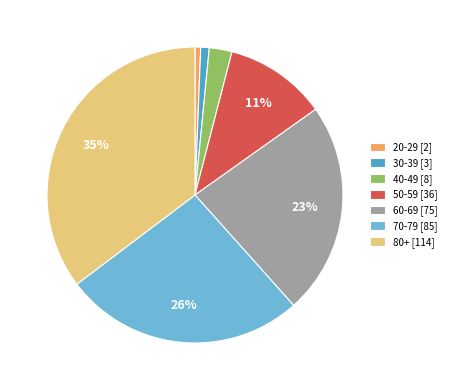

Which slice is the largest?

80+ [114]